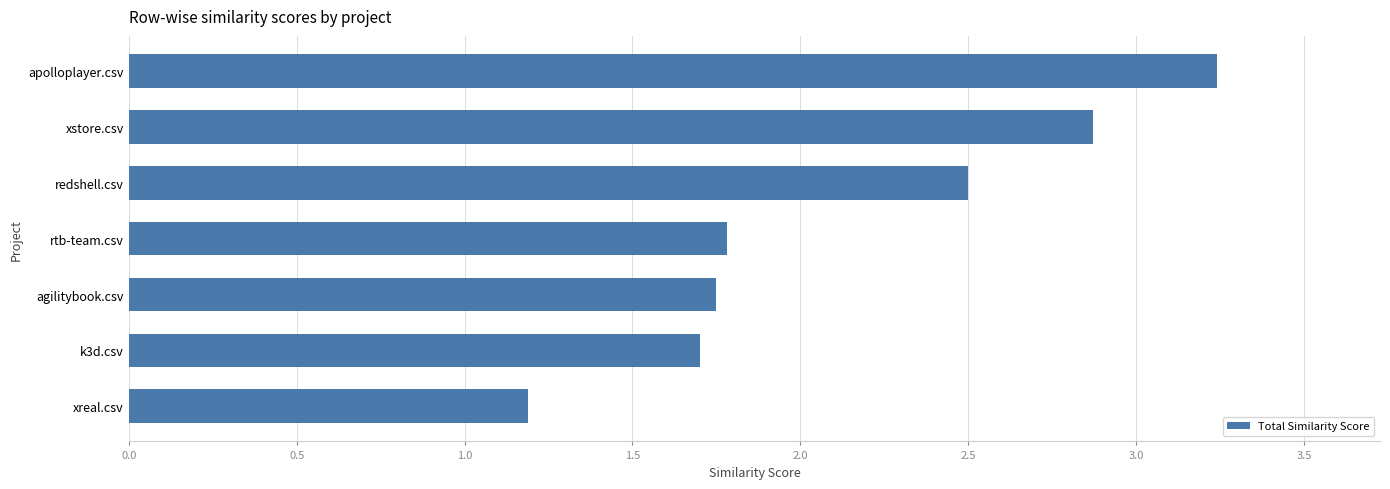

What is the difference between the maximum and second lowest values?

1.5